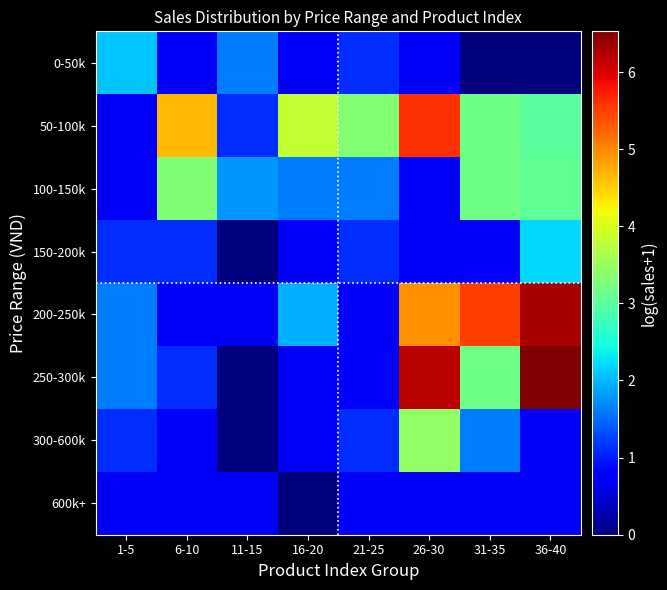

Reading left to right, list all the values displayed in this chart.

0-50k: 1-5=2.1	6-10=0.7	11-15=1.6	16-20=0.7	21-25=1.1	26-30=0.7	31-35=0.0	36-40=0.0
50-100k: 1-5=0.7	6-10=4.7	11-15=1.1	16-20=3.8	21-25=3.3	26-30=5.6	31-35=3.2	36-40=3.0
100-150k: 1-5=0.7	6-10=3.3	11-15=1.8	16-20=1.6	21-25=1.6	26-30=0.7	31-35=3.2	36-40=3.0
150-200k: 1-5=1.1	6-10=1.1	11-15=0.0	16-20=0.7	21-25=1.1	26-30=0.7	31-35=0.7	36-40=2.2
200-250k: 1-5=1.6	6-10=0.7	11-15=0.7	16-20=1.9	21-25=0.7	26-30=4.9	31-35=5.5	36-40=6.3
250-300k: 1-5=1.6	6-10=1.1	11-15=0.0	16-20=0.7	21-25=0.7	26-30=6.2	31-35=3.2	36-40=6.5
300-600k: 1-5=1.1	6-10=0.7	11-15=0.0	16-20=0.7	21-25=1.1	26-30=3.4	31-35=1.6	36-40=0.7
600k+: 1-5=0.7	6-10=0.7	11-15=0.7	16-20=0.0	21-25=0.7	26-30=0.7	31-35=0.7	36-40=0.7